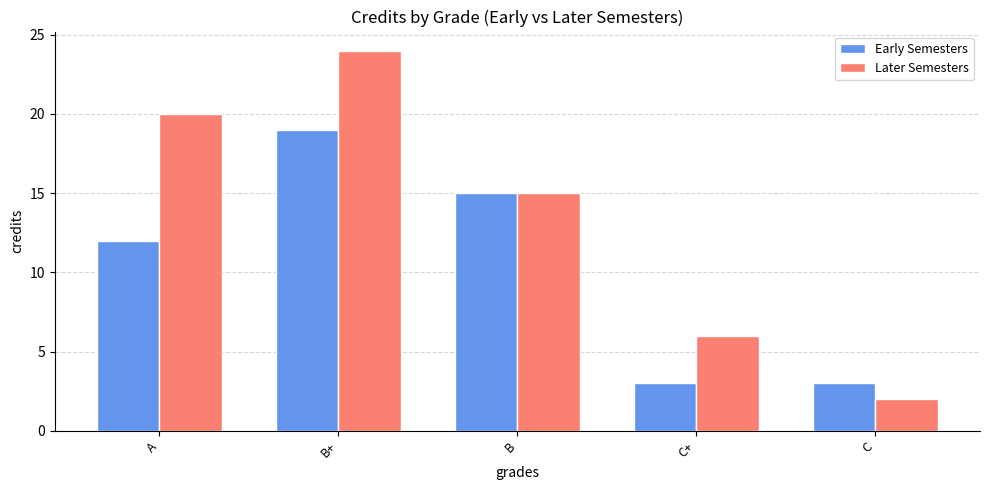

At C, list the series in order from smallest to largest.

Later Semesters, Early Semesters